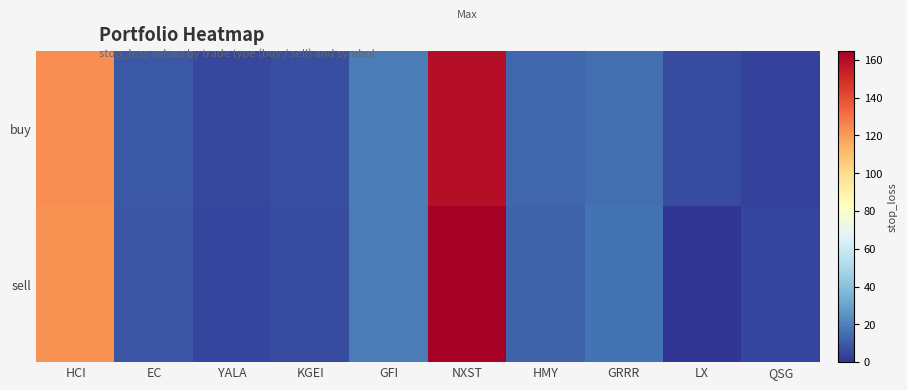

At which category is the sum across all series the highest?

NXST